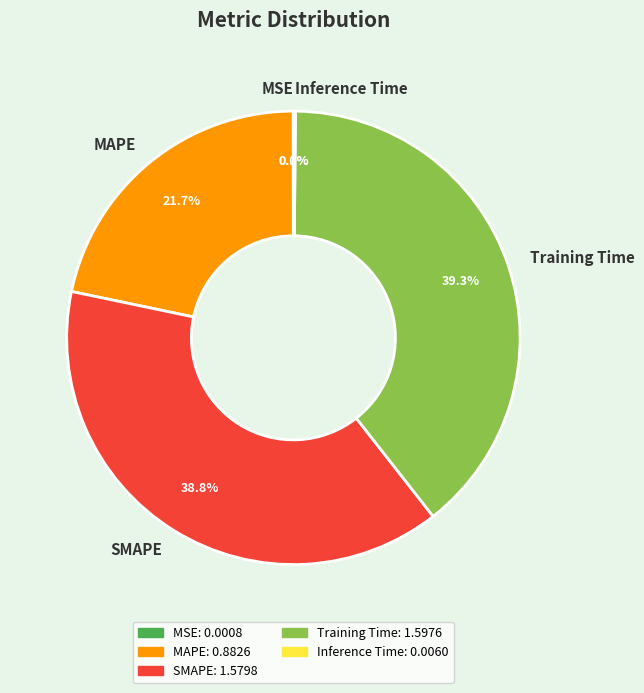

To the nearest percent, what is the average slice percentage?

20%